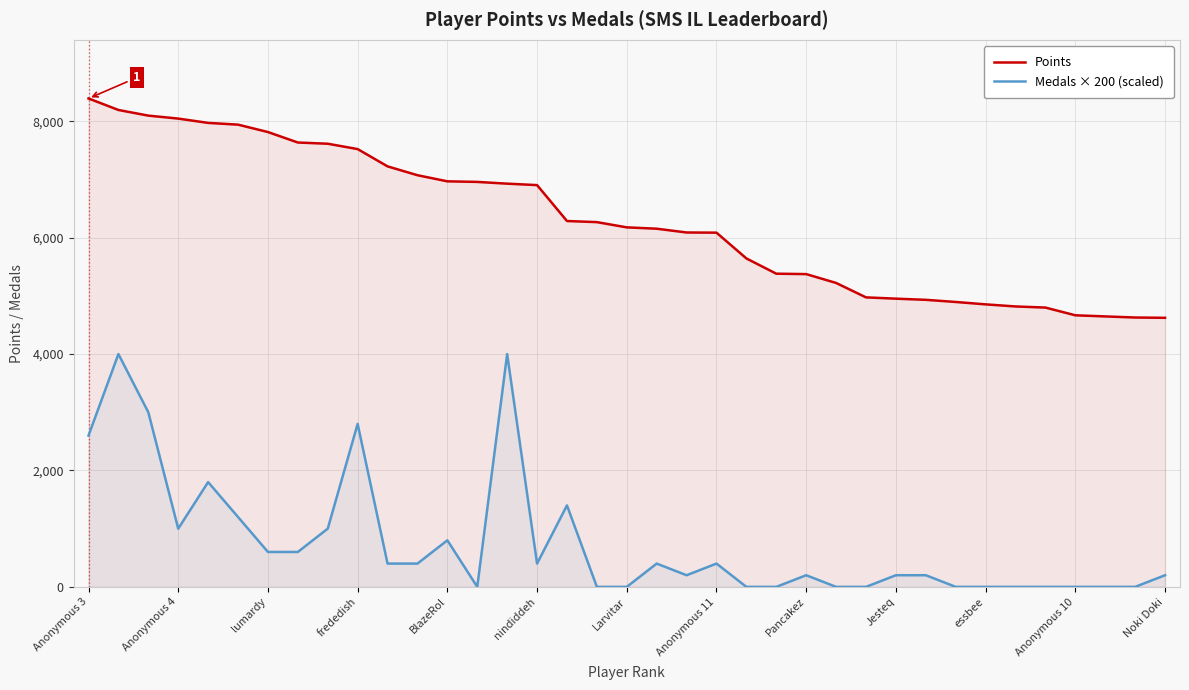

At which label does Points reach its peak?

Anonymous 3